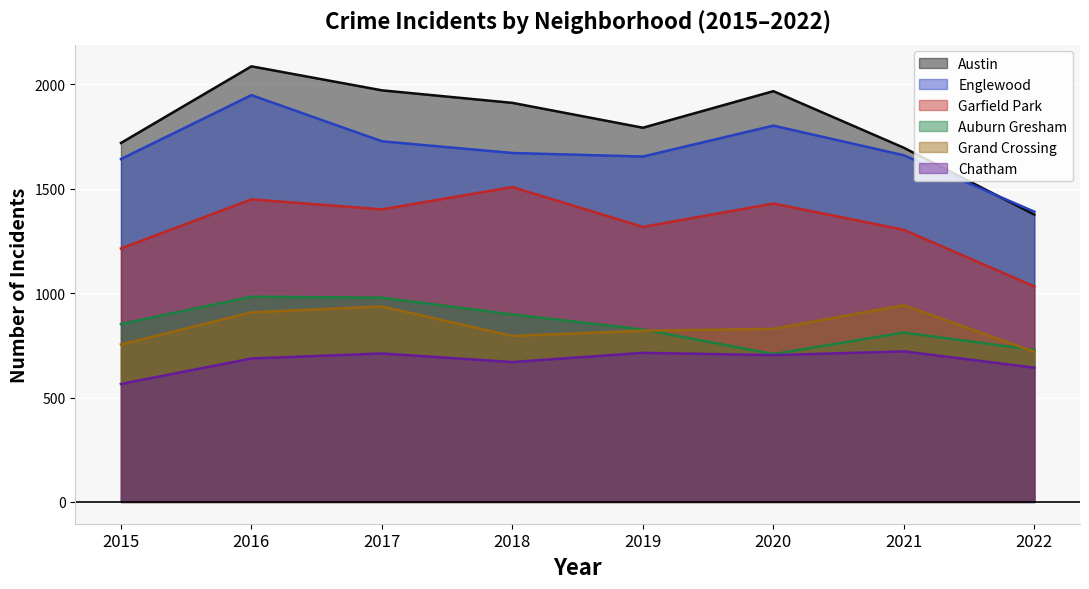

Where does the Austin series first go above 1911?

2016